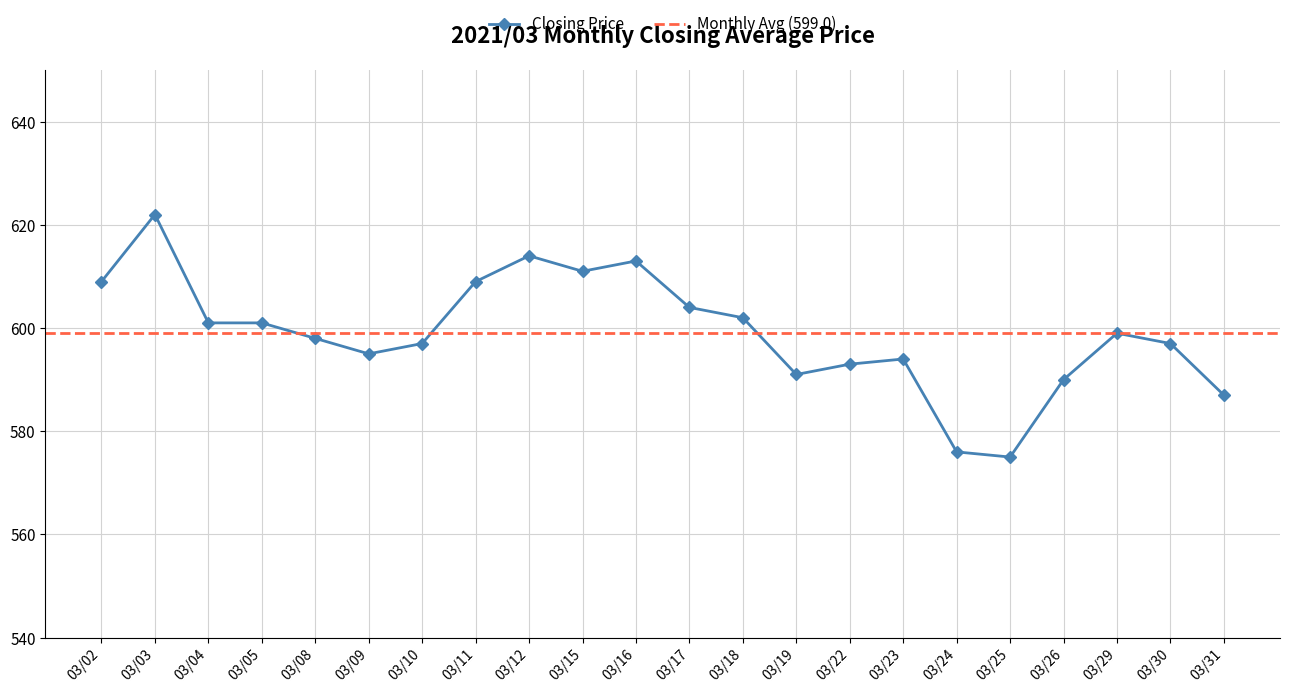

Rank the categories by value from highest to lowest.

03/03, 03/12, 03/16, 03/15, 03/02, 03/11, 03/17, 03/18, 03/04, 03/05, 03/29, 03/08, 03/10, 03/30, 03/09, 03/23, 03/22, 03/19, 03/26, 03/31, 03/24, 03/25